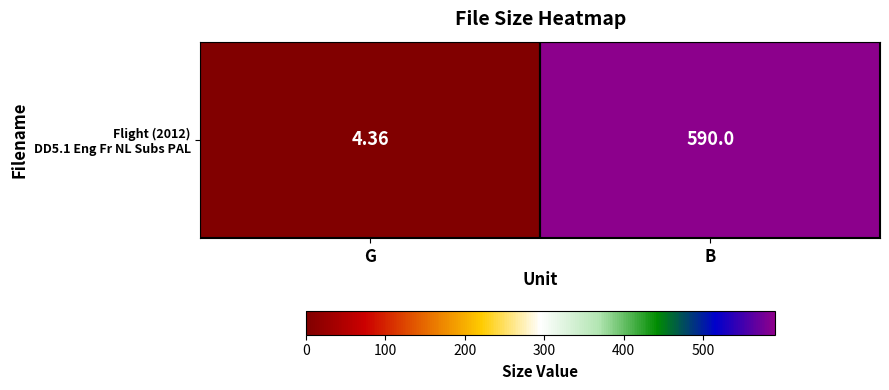

What is the maximum value shown in the chart?

590.0